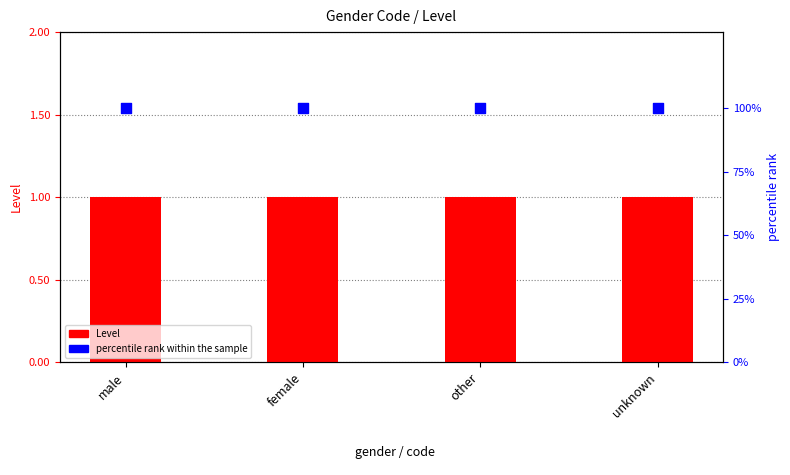

At which category is the sum across all series the highest?

male